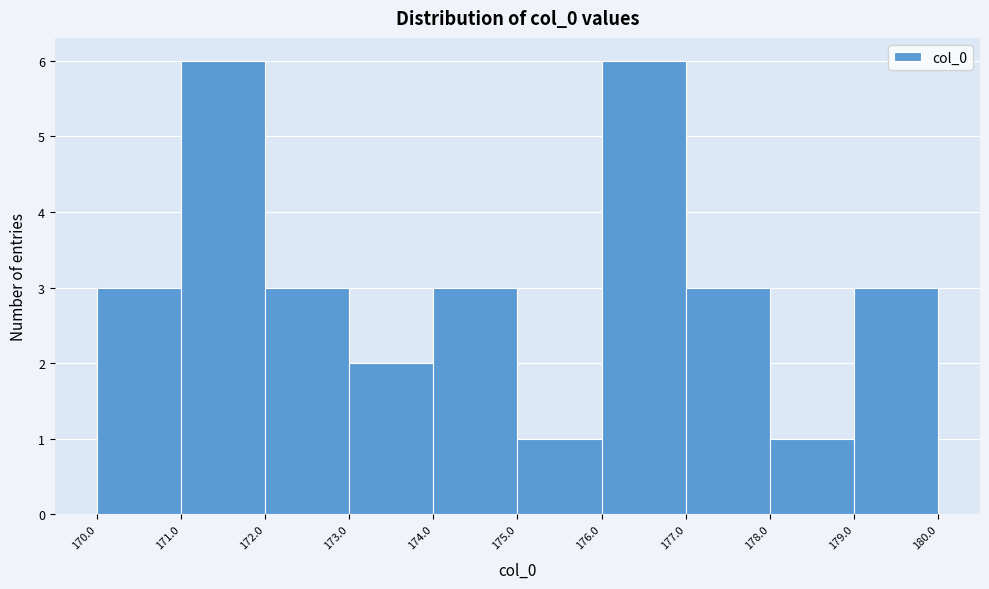

Reading left to right, transcribe this chart: for each bar, give the range it covers on the x-axis and its height. The values are not printed on the chart, so give them approximately, as read against the axis.

170.0 to 171.0: 3
171.0 to 172.0: 6
172.0 to 173.0: 3
173.0 to 174.0: 2
174.0 to 175.0: 3
175.0 to 176.0: 1
176.0 to 177.0: 6
177.0 to 178.0: 3
178.0 to 179.0: 1
179.0 to 180.0: 3